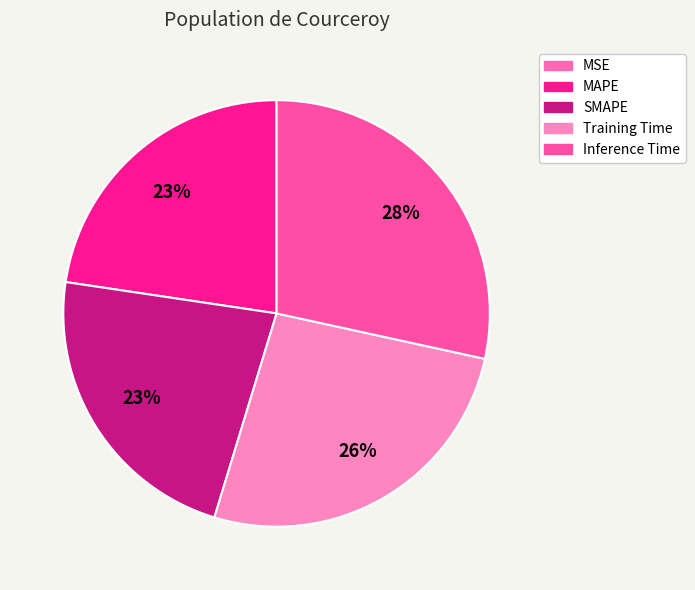

Count the number of slices in the pie.

5